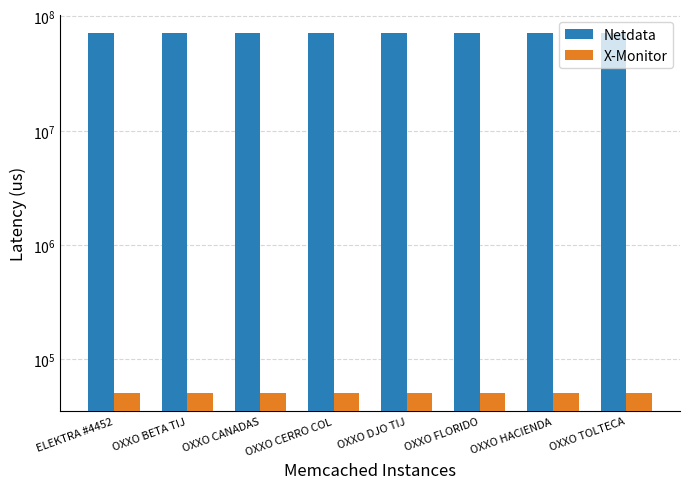

Which series has the widest spread of values?

Netdata